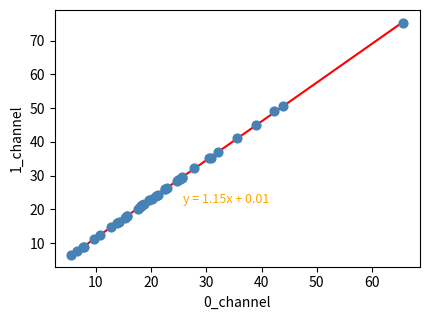

What Y value in the scatter plot is closest to 40?

41.1